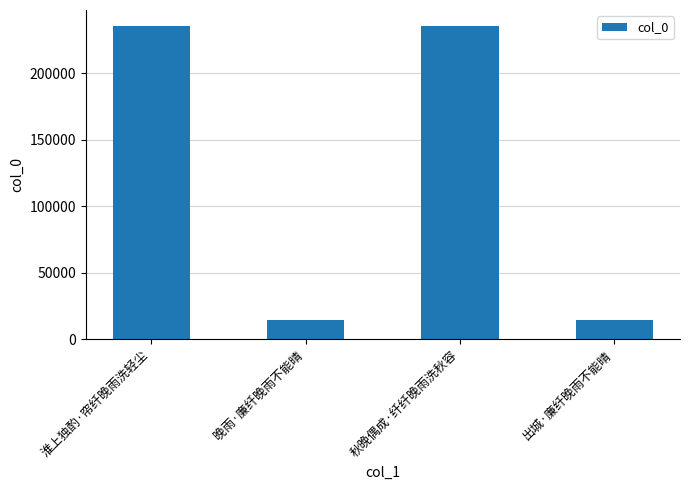

What is the ratio of the value at 淮上独酌·帘纤晚雨洗轻尘 to the value at 晚雨·廉纤晚雨不能晴?

16.5